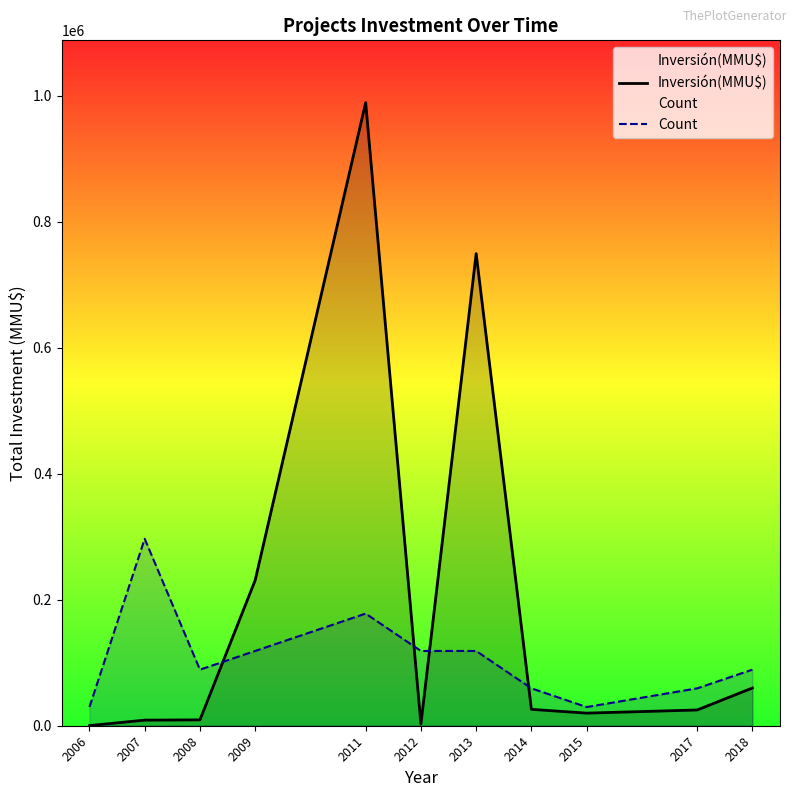

Is it true that Count equals 296700 at 2007?

True